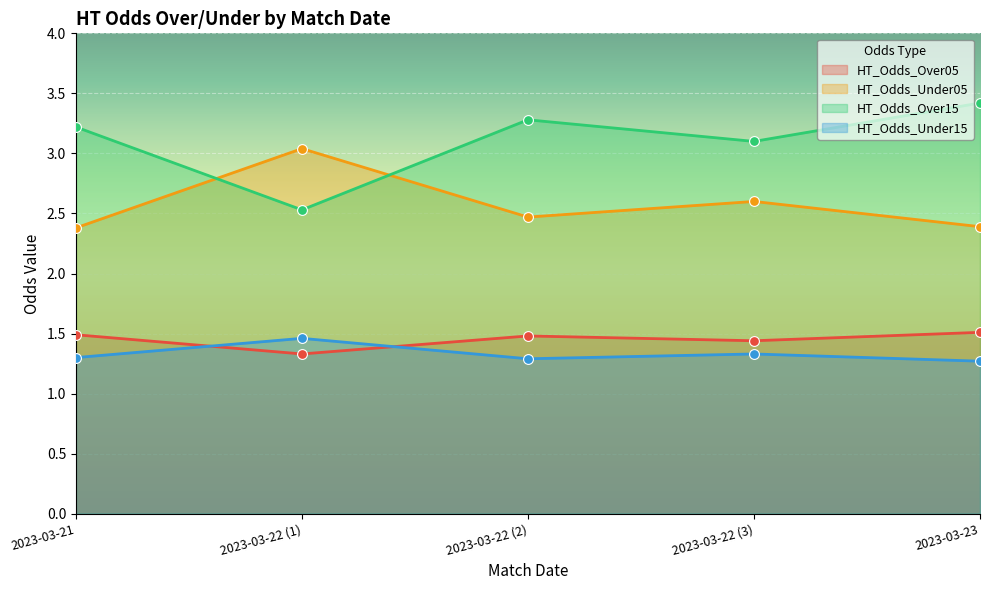

What is the total value across all series at 2023-03-21?

8.4